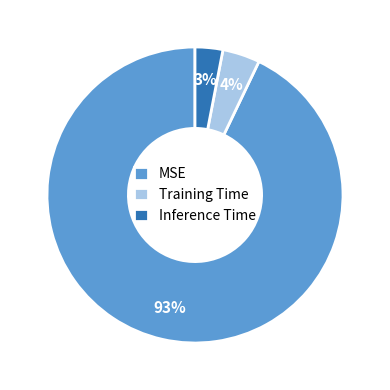

Combined, do Training Time and Inference Time account for over 50%?

No